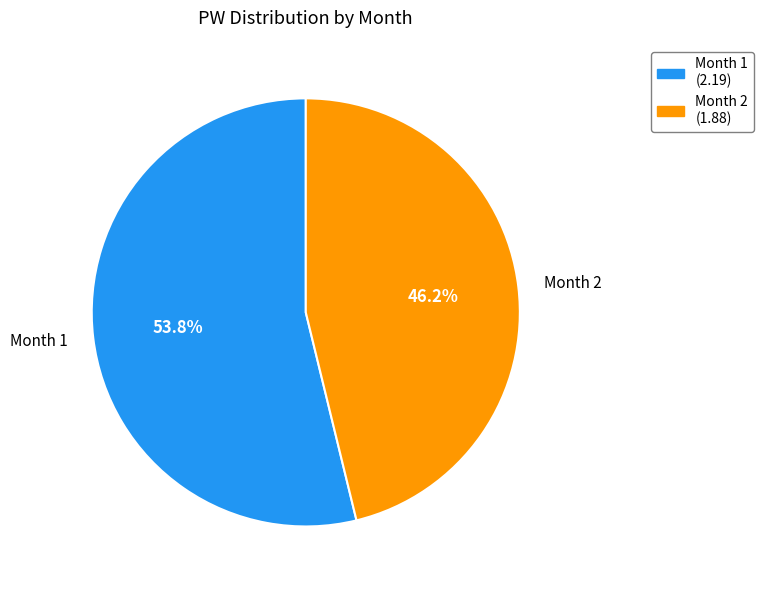

How many segments does this pie chart have?

2